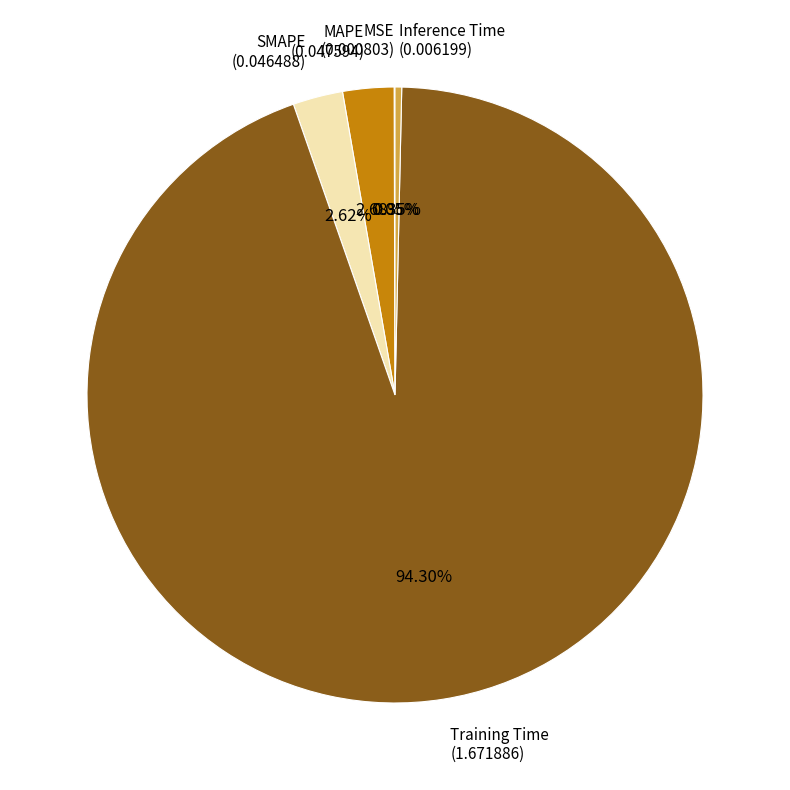

Which slice is the largest?

Training Time